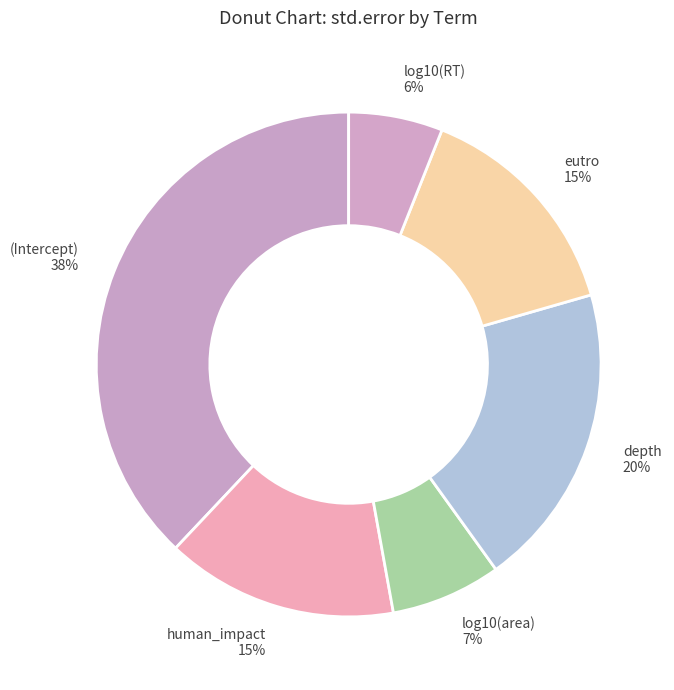

Do log10(RT) and (Intercept) together represent more than half of the pie?

No